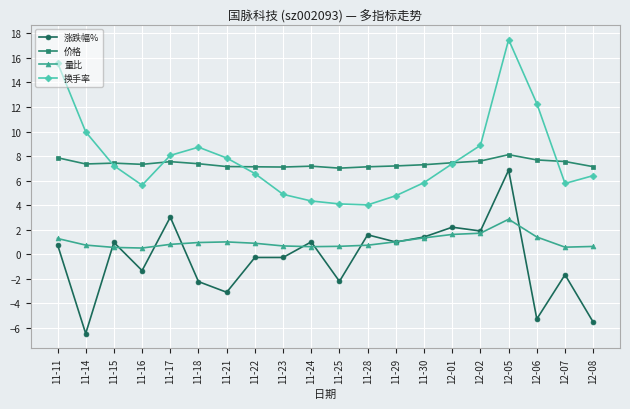

Does the chart have visible grid lines?

Yes